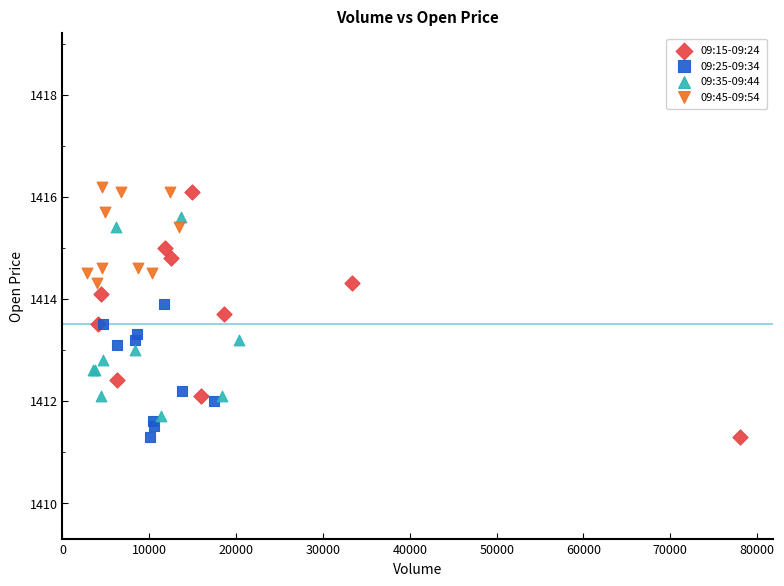

Which series has the largest Y range (max minus min)?

09:15-09:24